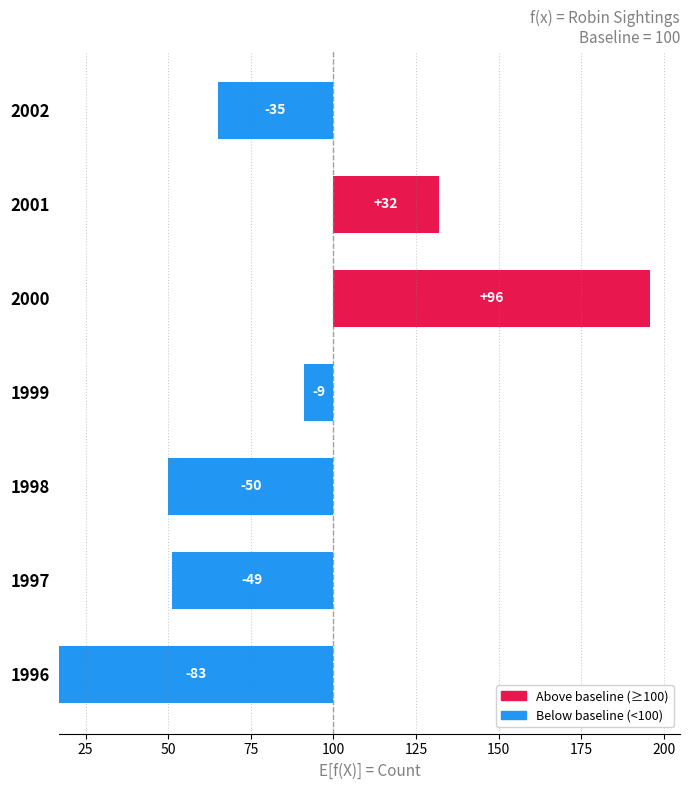

How many categories are shown in the chart?

7